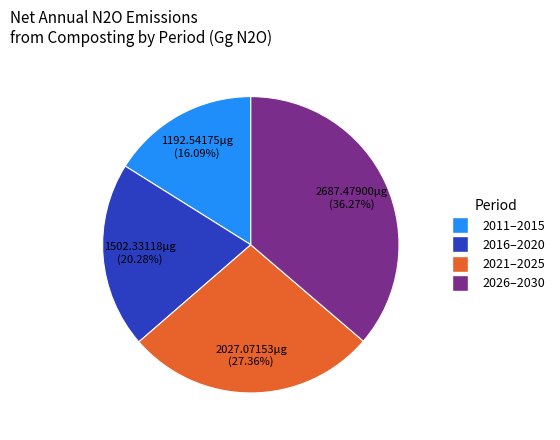

Is there a majority slice in this chart?

No